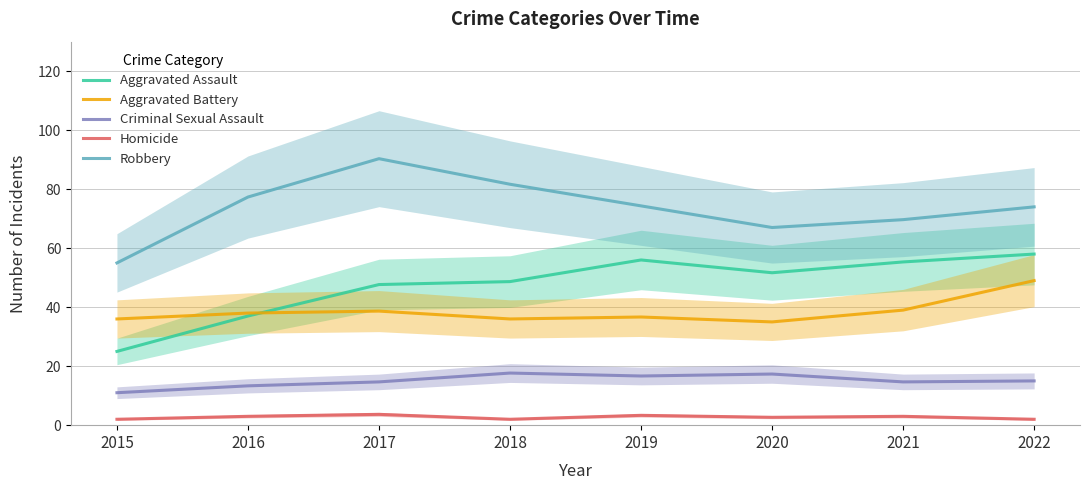

How many values in the Robbery series are below 74?

3